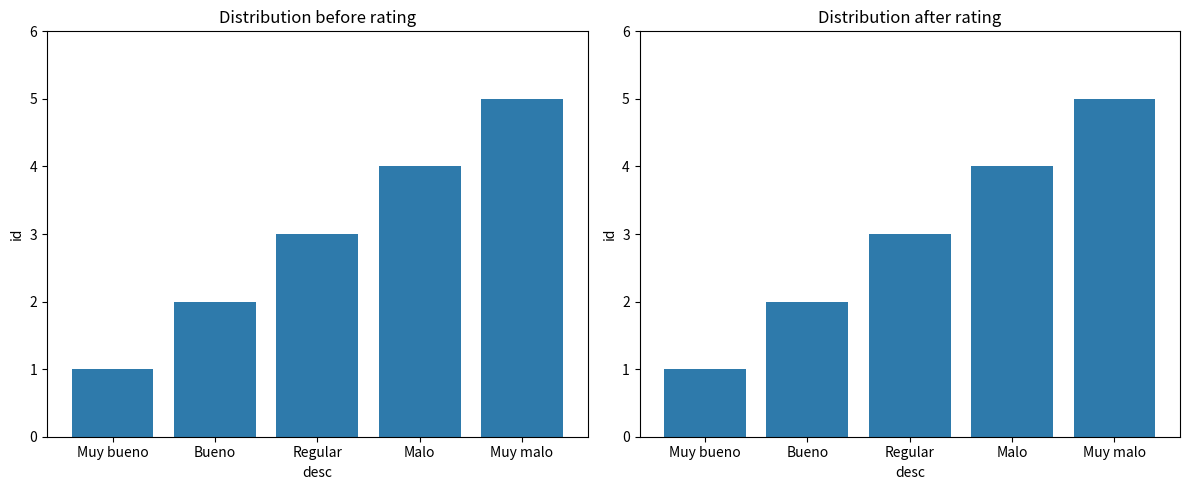

Which category has the lowest value across all series?

Muy bueno